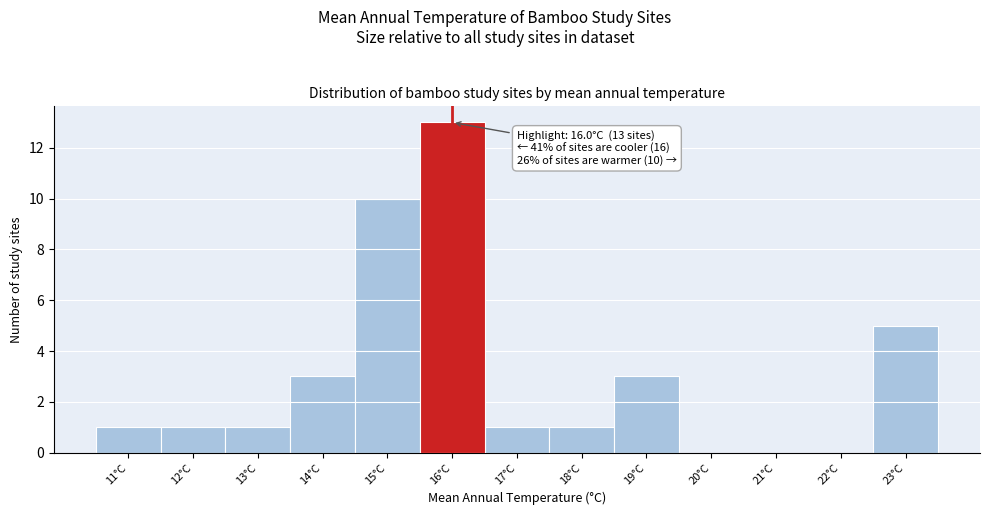

Reading left to right, extract all data points from this chart.

11°C=1	12°C=1	13°C=1	14°C=3	15°C=10	16°C=13	17°C=1	18°C=1	19°C=3	20°C=0	21°C=0	22°C=0	23°C=5